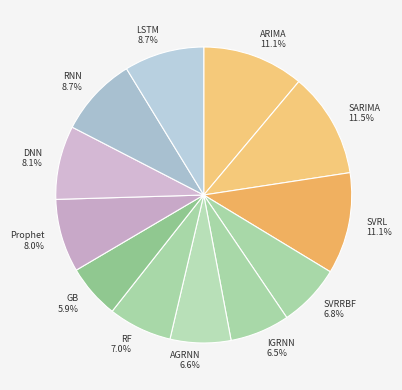

Does DNN represent more than half of the total?

No